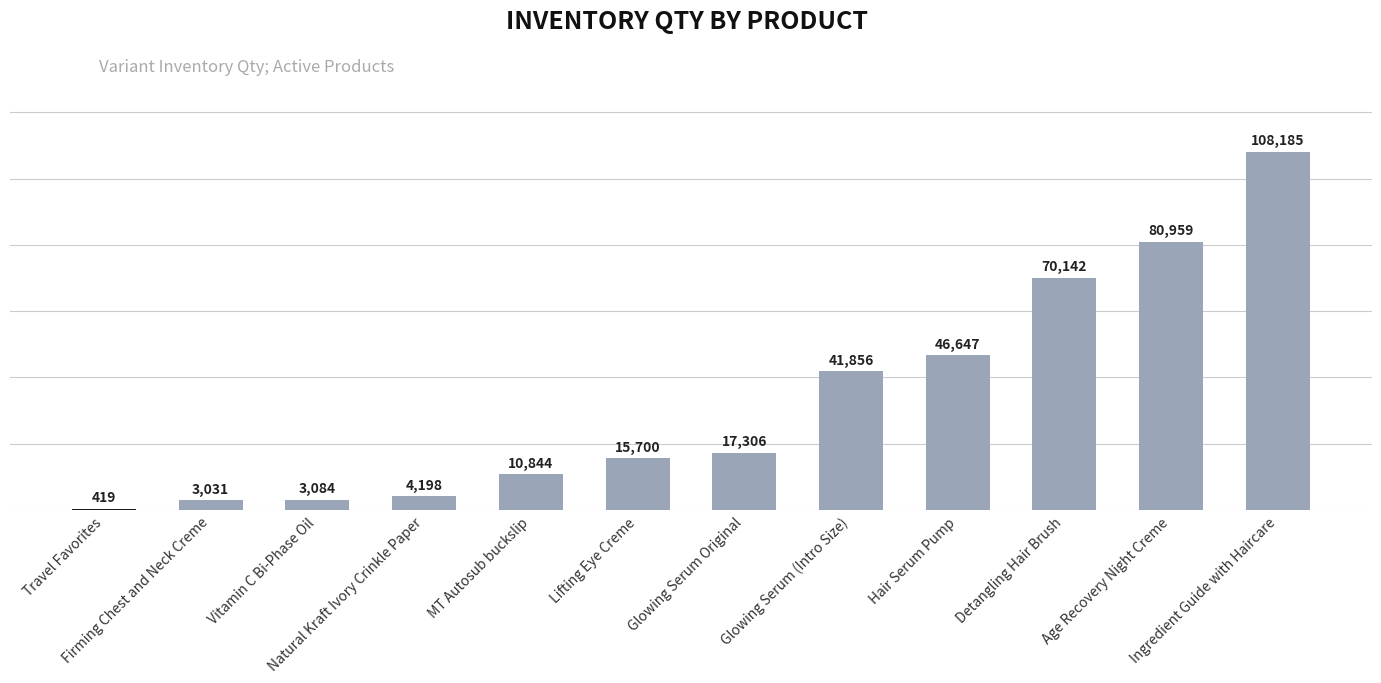

The value at Detangling Hair Brush is 125610. True or false?

False